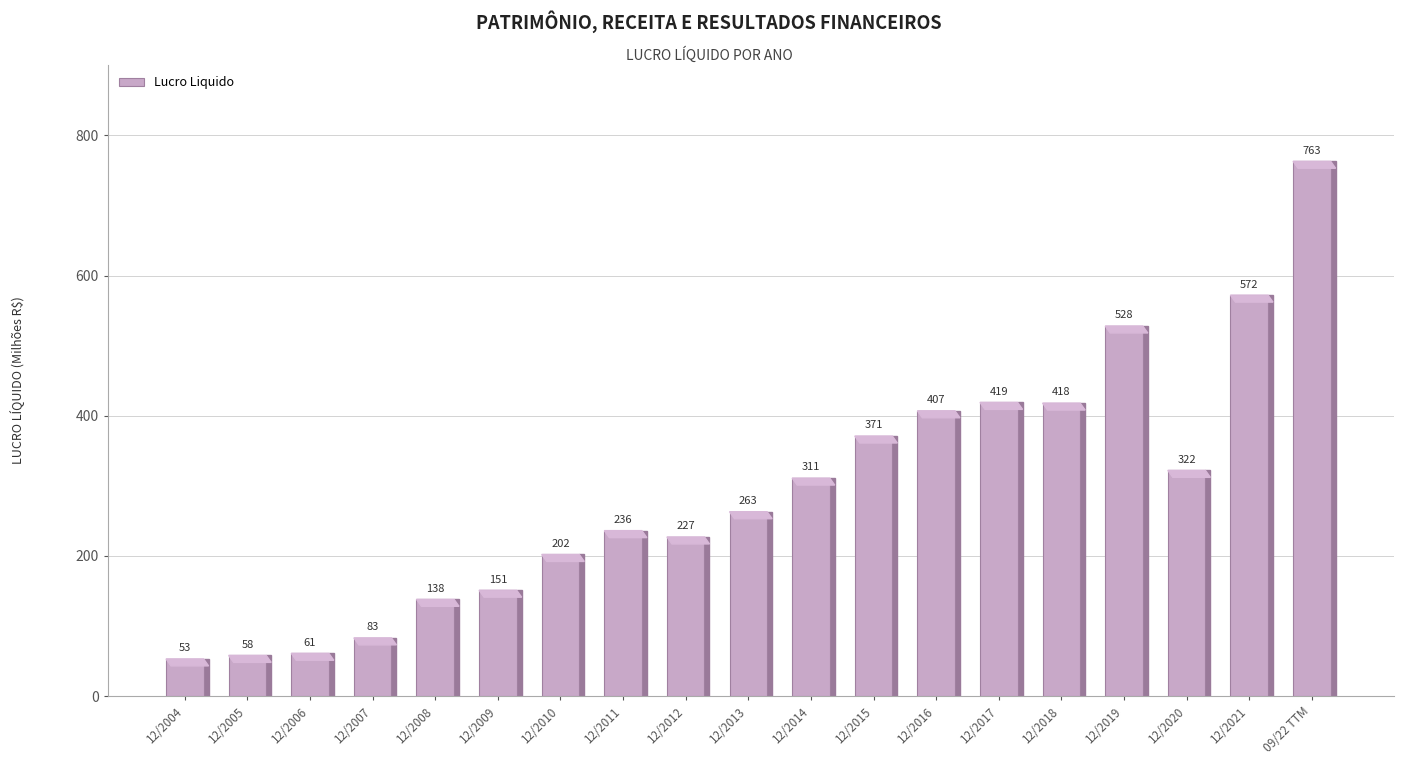

Which label corresponds to the largest value in the chart?

09/22 TTM